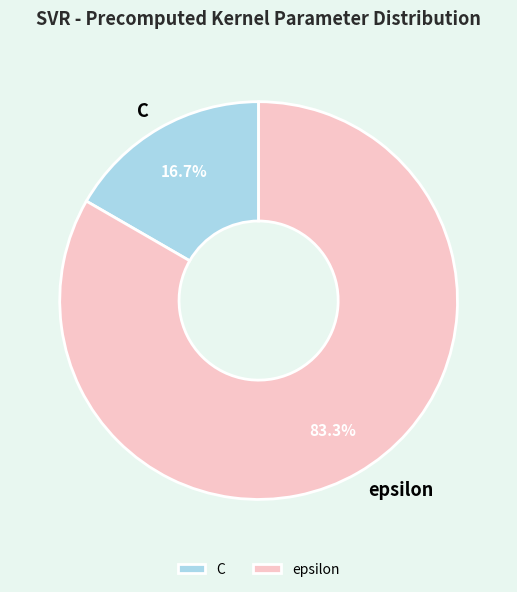

What percentage is the epsilon slice, to the nearest percent?

83%